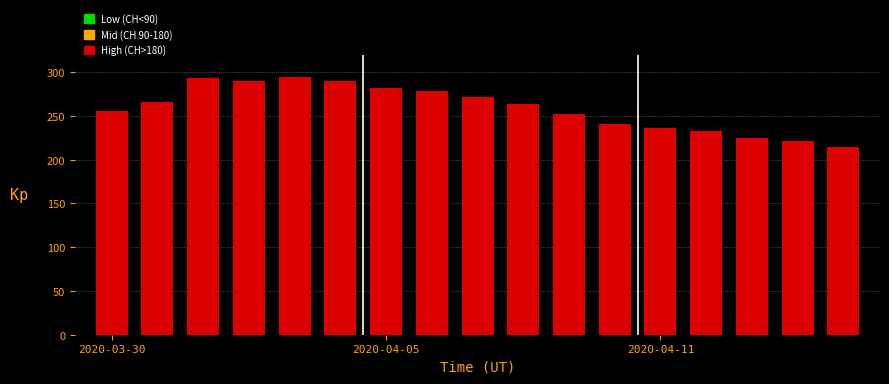

What is the value of the 14th bar from the left?

233